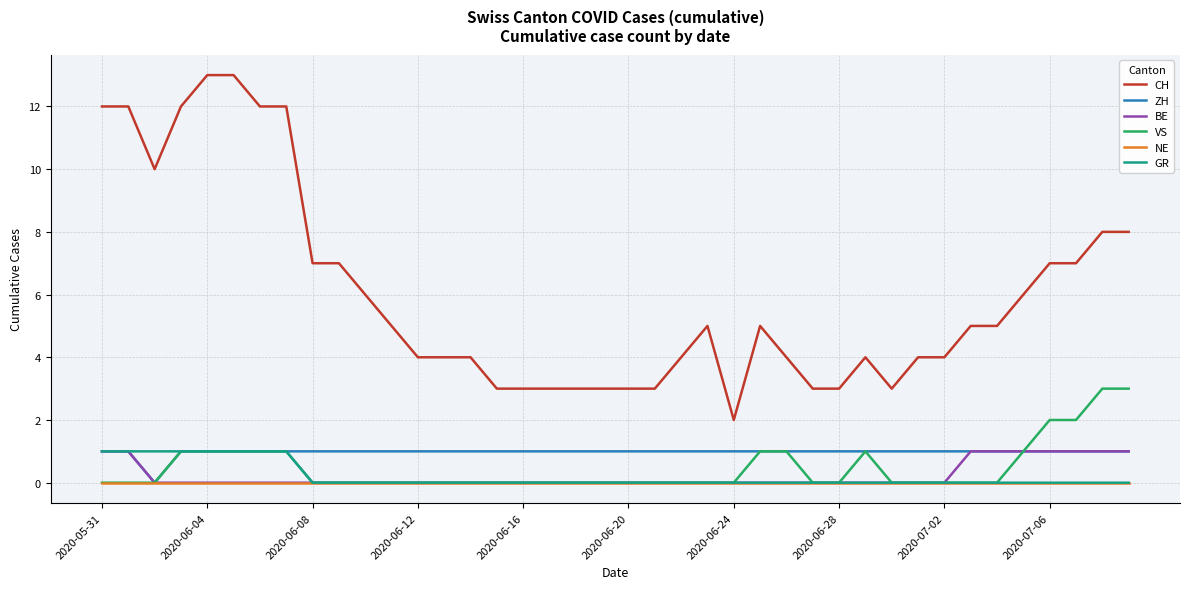

What is the maximum value shown in the chart?

13